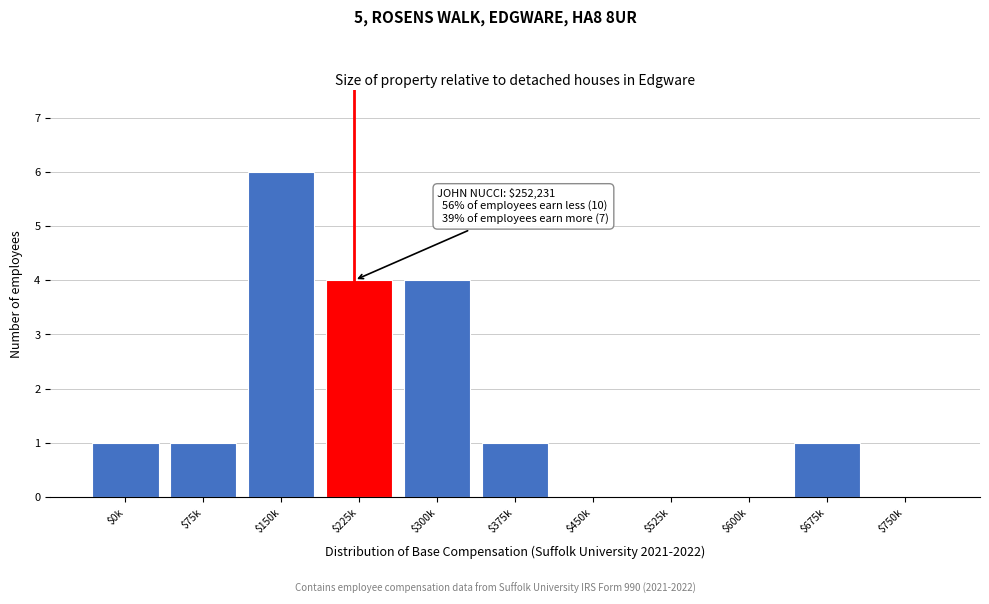

True or false: the data shows 1 at $75k.

True